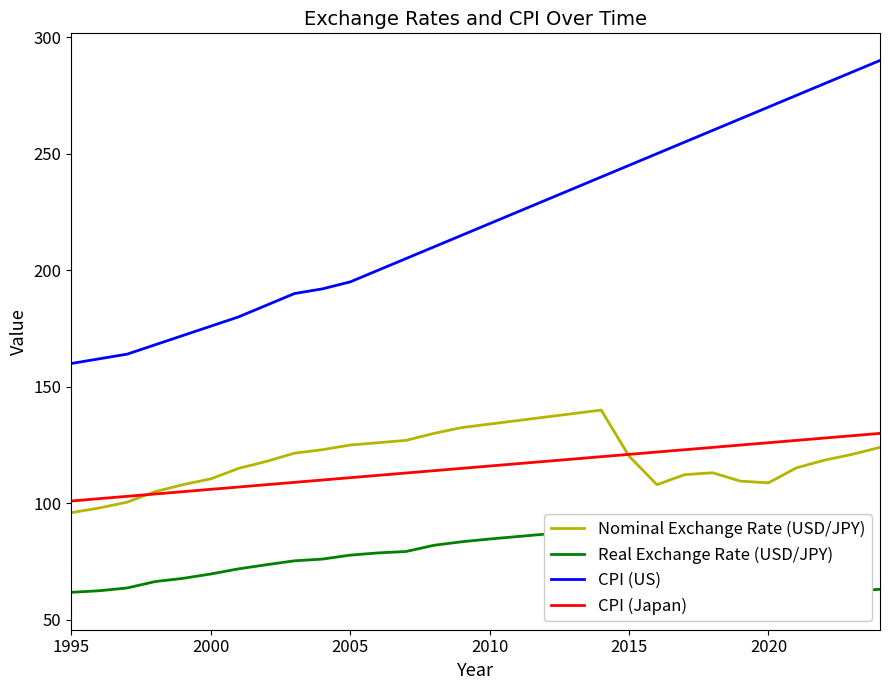

Reading left to right, extract all data points from this chart.

Nominal Exchange Rate (USD/JPY): 96.0	98.0	100.5	105.0	108.0	110.5	115.0	118.0	121.5	123.0	125.0	126.0	127.0	130.0	132.5	134.0	135.5	137.0	138.5	140.0	120.2	108.0	112.3	113.1	109.5	108.8	115.2	118.5	121.0	124.0
Real Exchange Rate (USD/JPY): 61.8	62.5	63.7	66.4	67.8	69.7	71.9	73.7	75.3	76.1	77.8	78.7	79.3	82.0	83.5	84.7	85.7	86.8	87.7	88.6	59.4	57.9	58.9	59.5	57.5	57.4	60.8	61.9	62.5	63.1
CPI (US): 160.0	162.0	164.0	168.0	172.0	176.0	180.0	185.0	190.0	192.0	195.0	200.0	205.0	210.0	215.0	220.0	225.0	230.0	235.0	240.0	245.0	250.0	255.0	260.0	265.0	270.0	275.0	280.0	285.0	290.0
CPI (Japan): 101.0	102.0	103.0	104.0	105.0	106.0	107.0	108.0	109.0	110.0	111.0	112.0	113.0	114.0	115.0	116.0	117.0	118.0	119.0	120.0	121.0	122.0	123.0	124.0	125.0	126.0	127.0	128.0	129.0	130.0